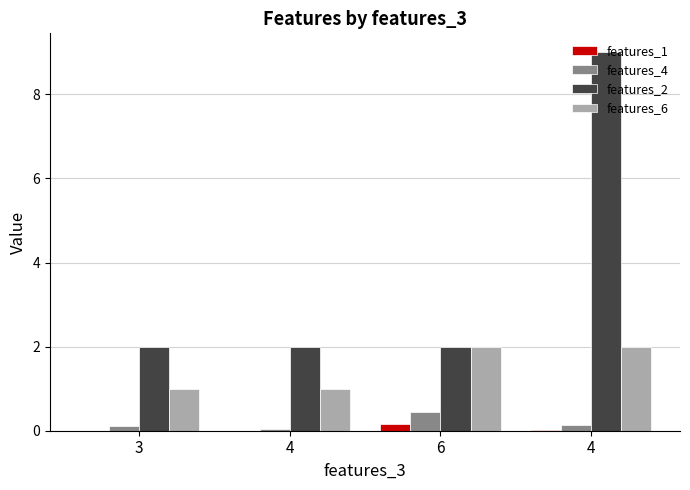

Count the number of data series in this chart.

4